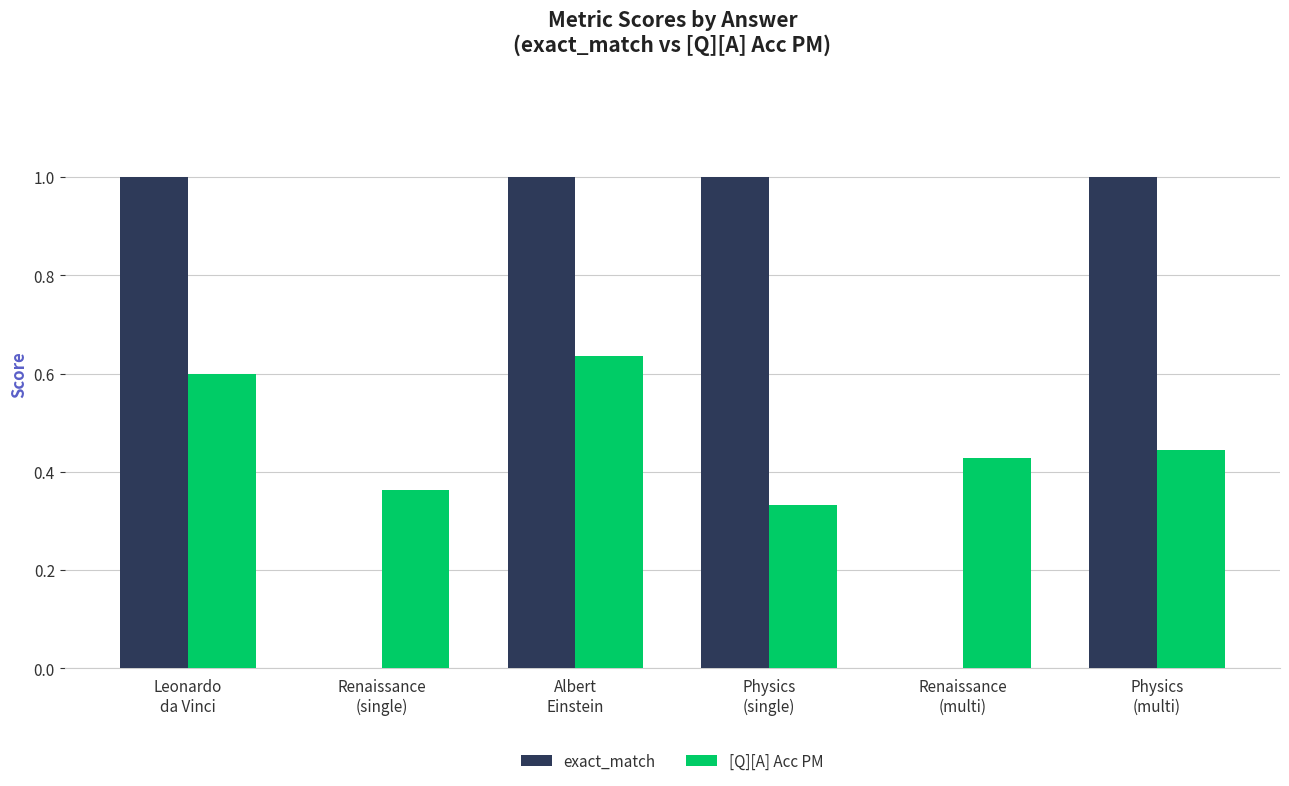

What is the maximum value for exact_match?

1.0